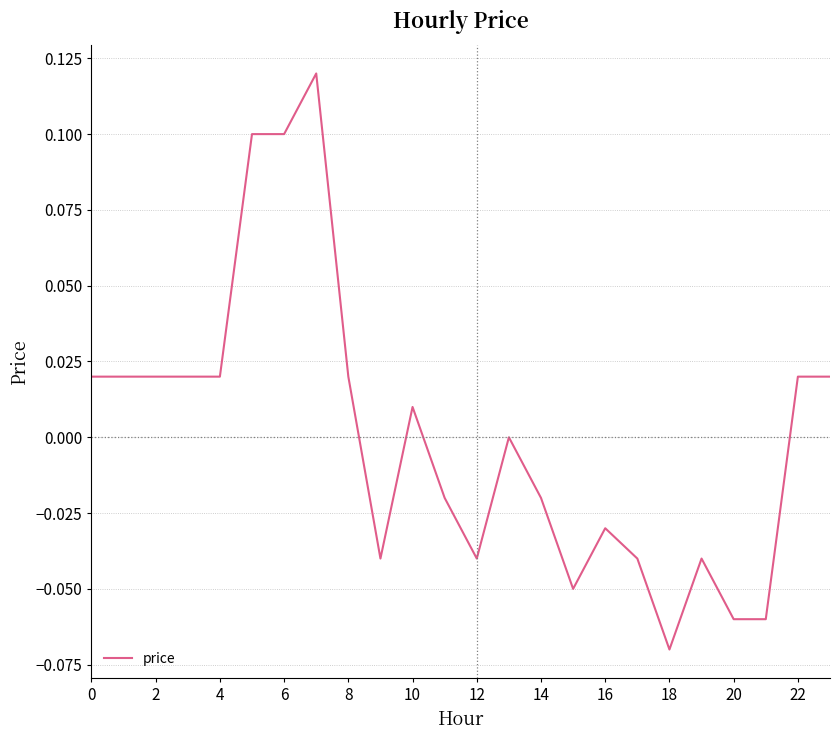

How many interior local valleys (lower than both neighbors) does the data have?

4